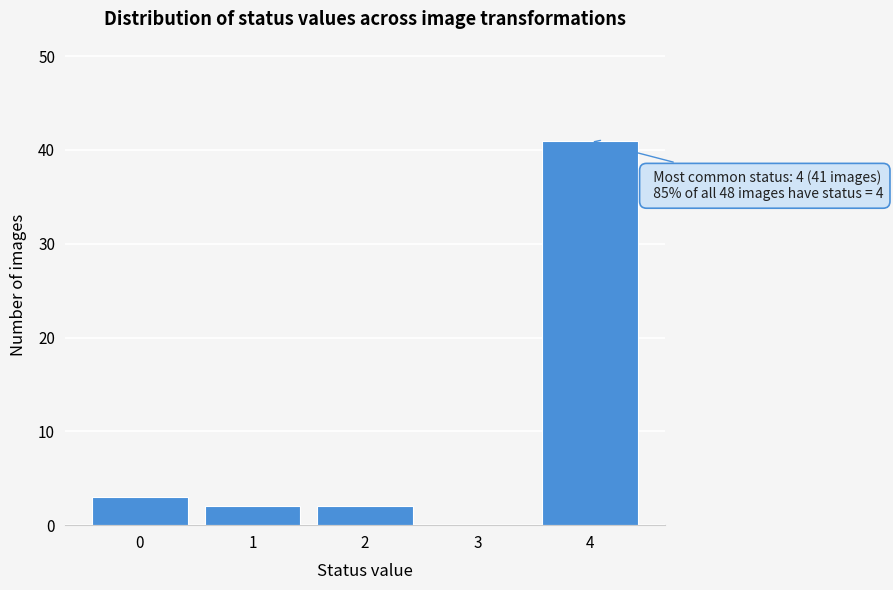

Over which range of the x-axis is the bar tallest?

3.5 to 4.5